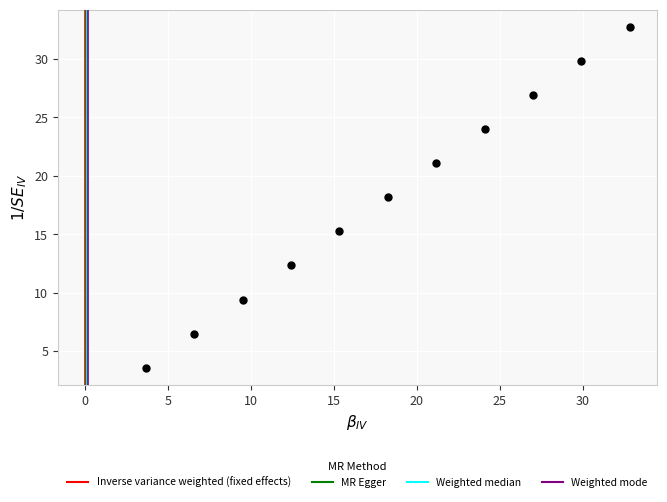

What is the average X value?

18.3